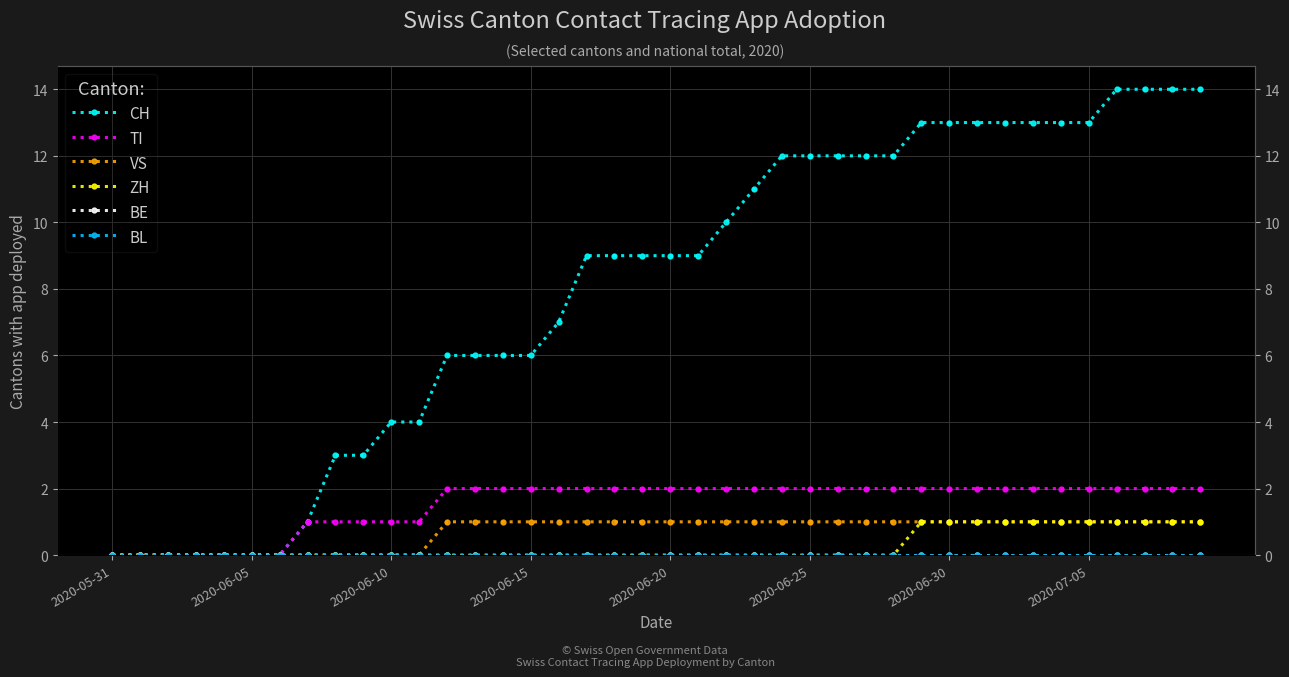

What is the maximum value for TI?

2